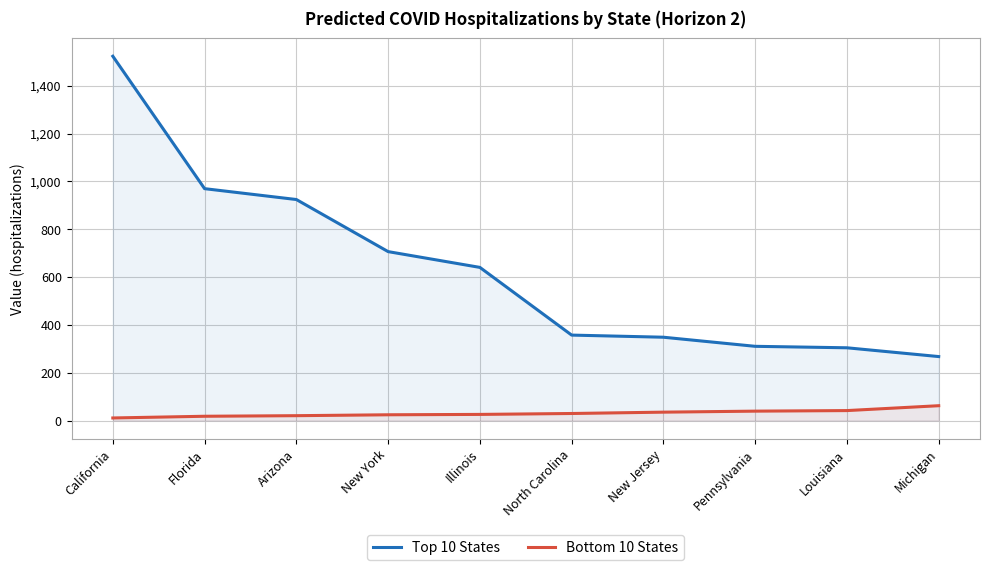

True or false: Bottom 10 States has a value of 25.5 at Illinois.

True